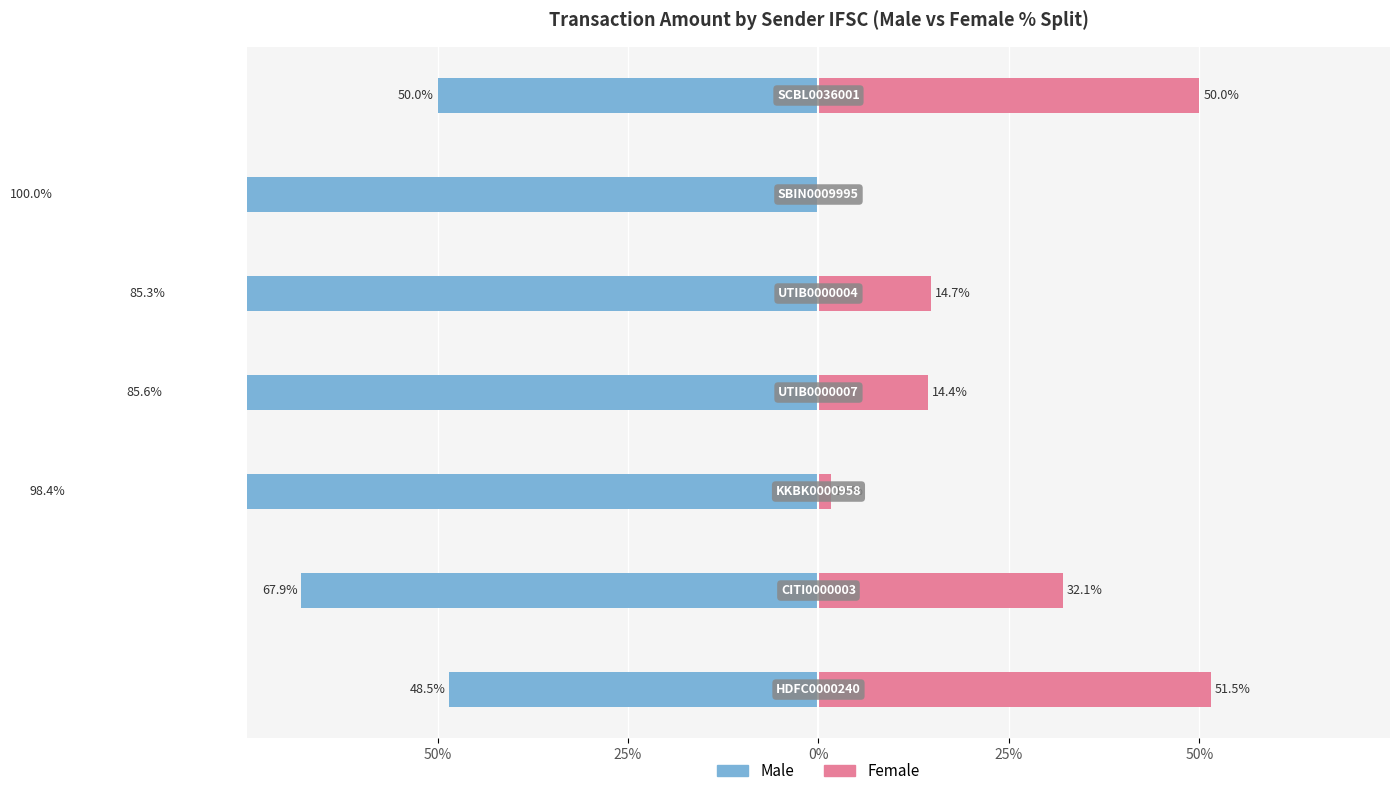

How many values in the Male series are below -85?

4